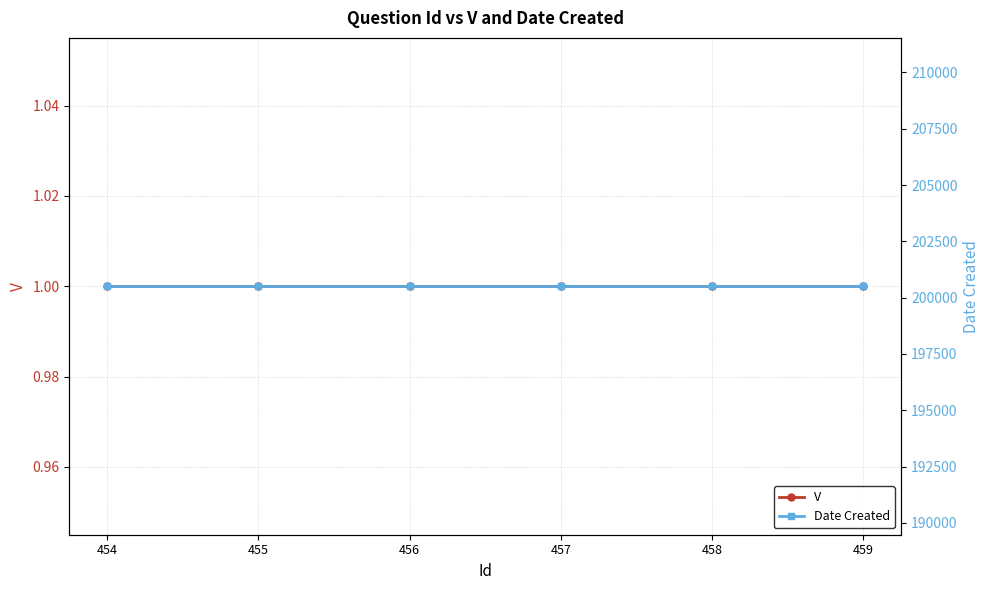

The value of V at 455 is 1. True or false?

True